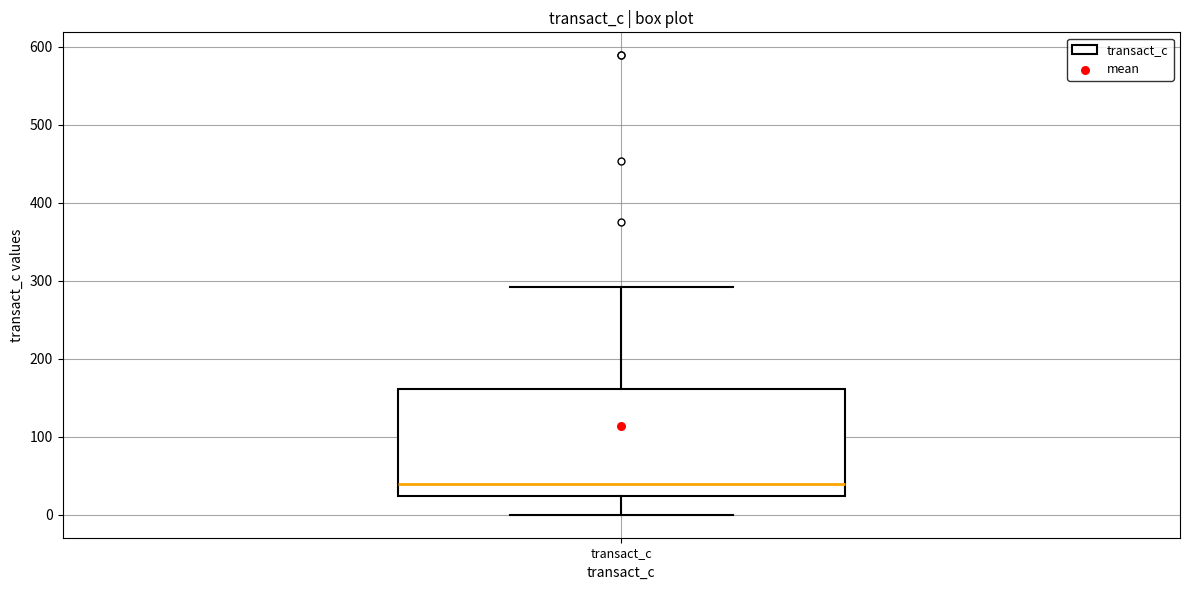

Where is the upper edge of the box for transact_c on the y-axis? The values are not printed on the chart, so give them approximately, as read against the axis.

160